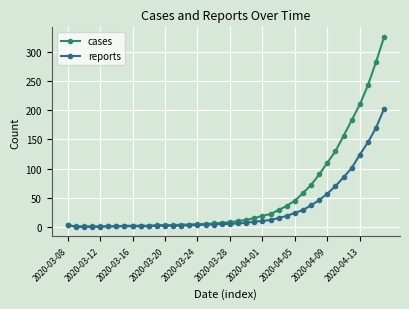

Which series has the largest range (max minus min)?

cases